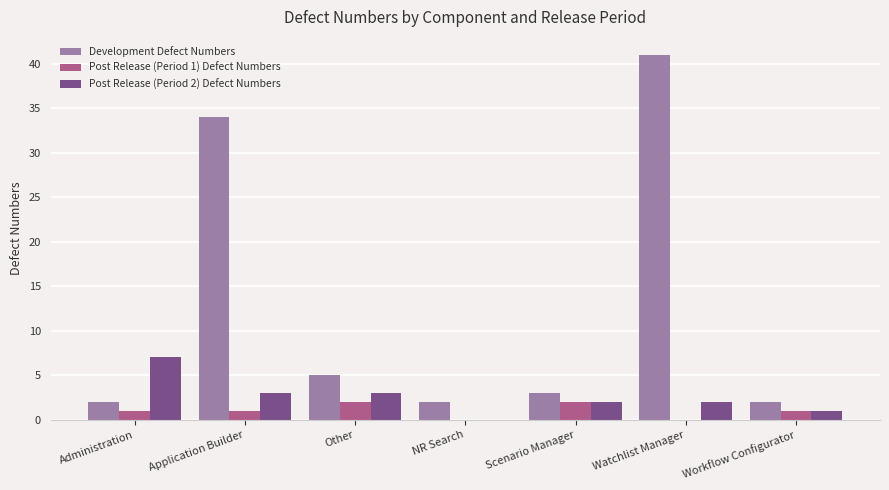

Between Administration and Workflow Configurator, which series saw the biggest shift?

Post Release (Period 2) Defect Numbers